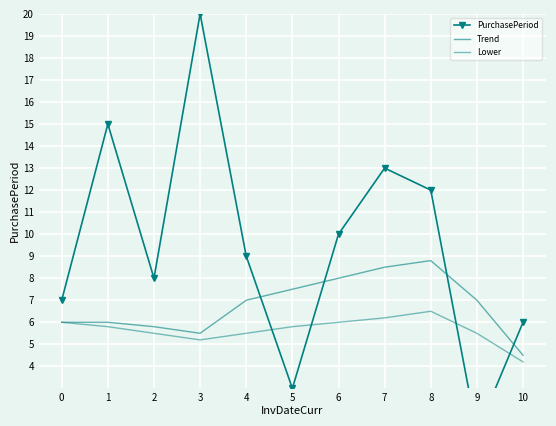

Between 3 and 8, which series saw the biggest shift?

PurchasePeriod